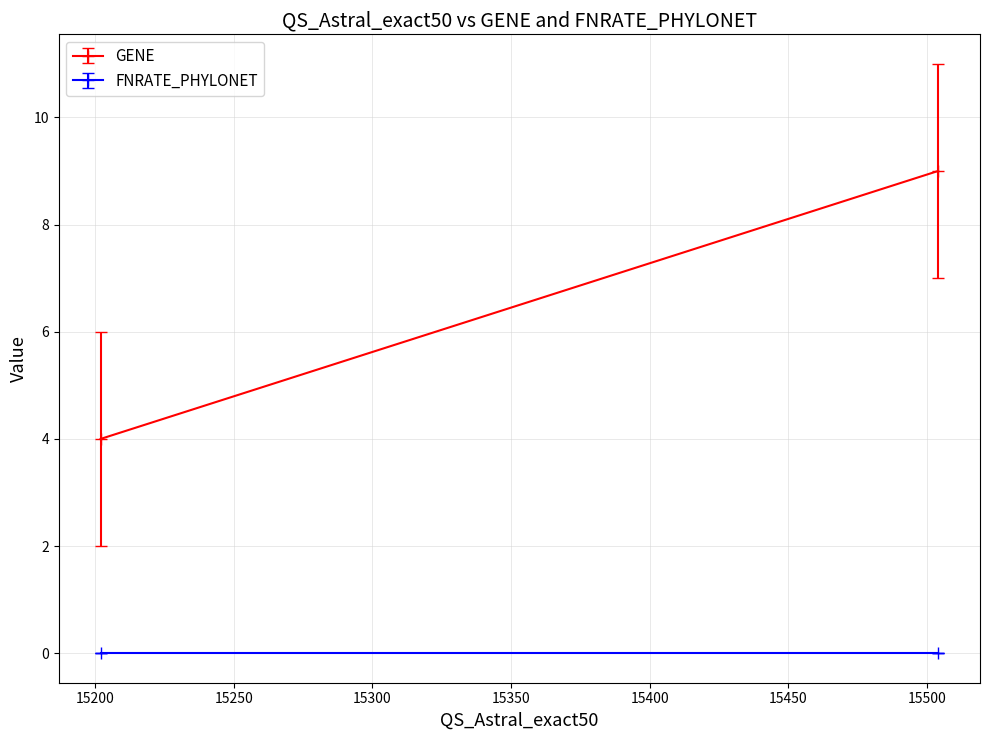

Which series has the largest total across all categories?

GENE